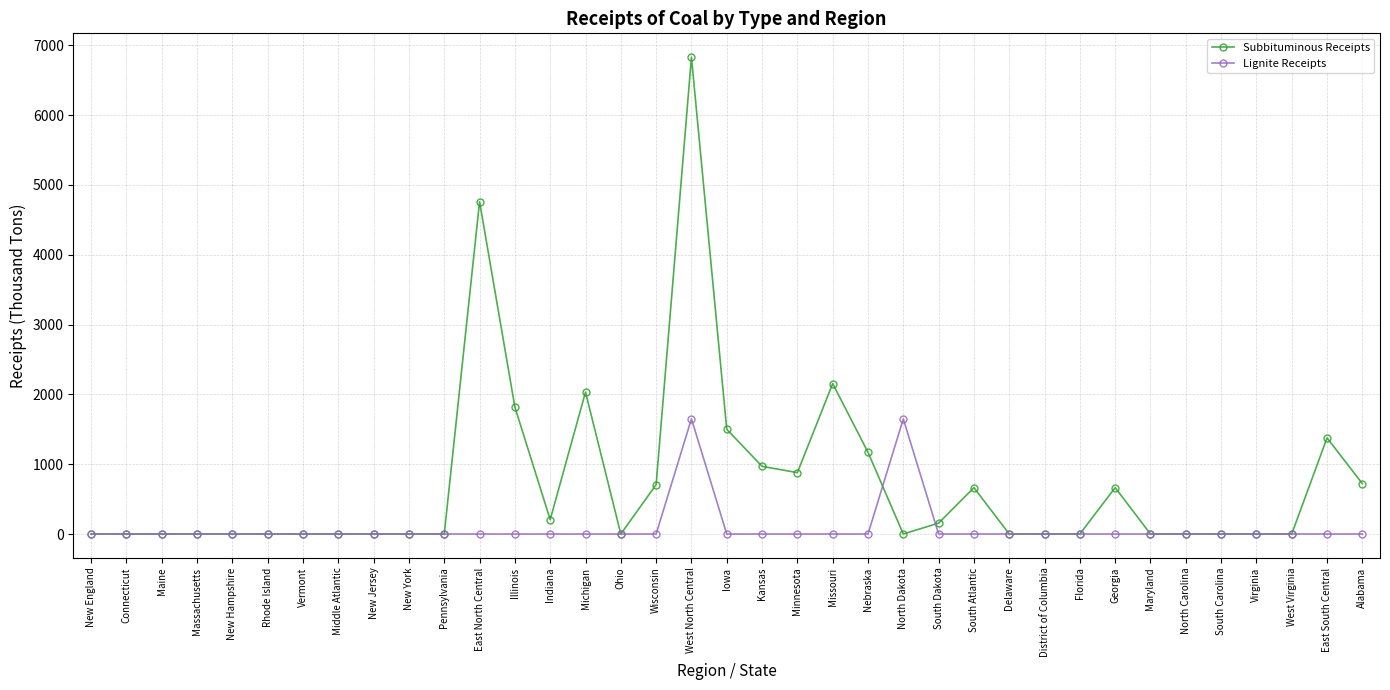

List the series in order of their peak value, lowest first.

Lignite Receipts, Subbituminous Receipts